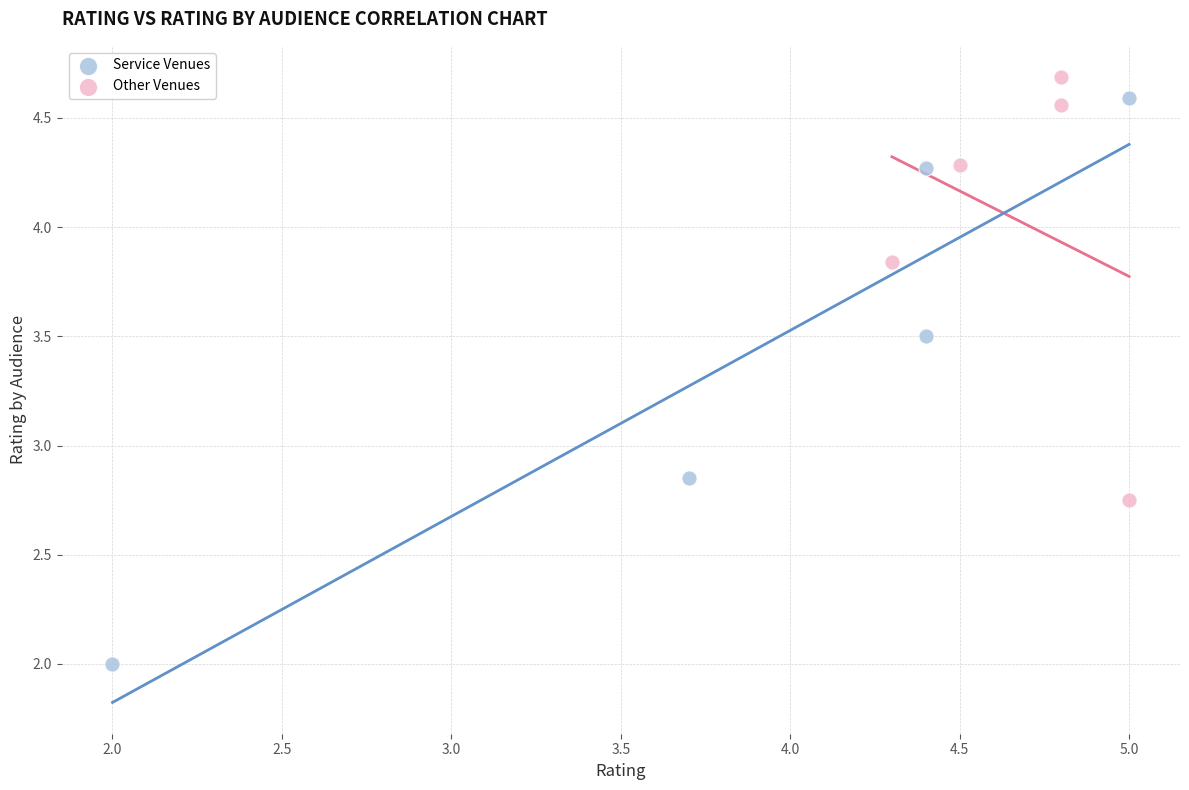

Which series has the largest Y range (max minus min)?

Service Venues